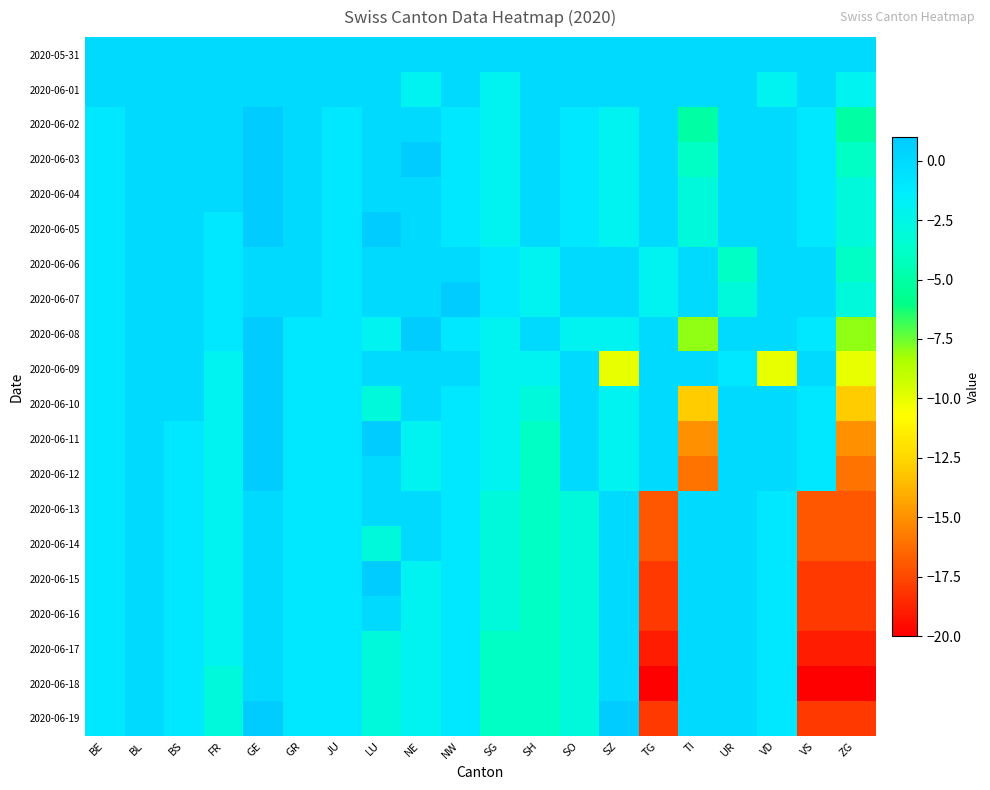

Which has a higher value, SH or NE?

SH